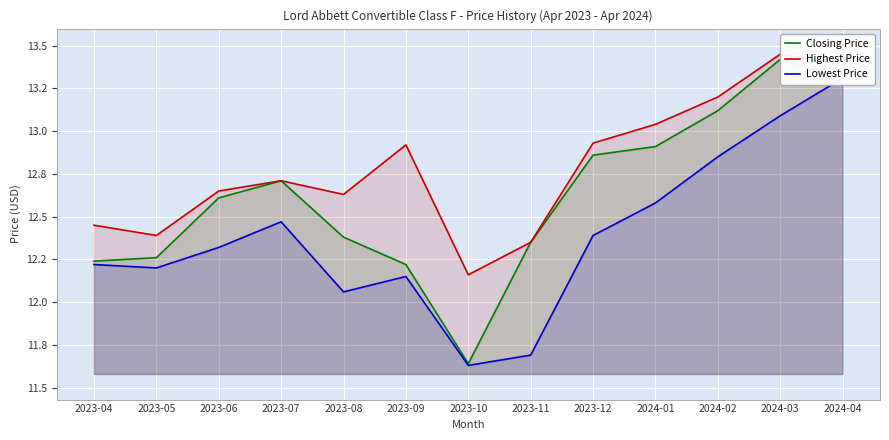

How many interior local valleys does the Highest Price series have?

3